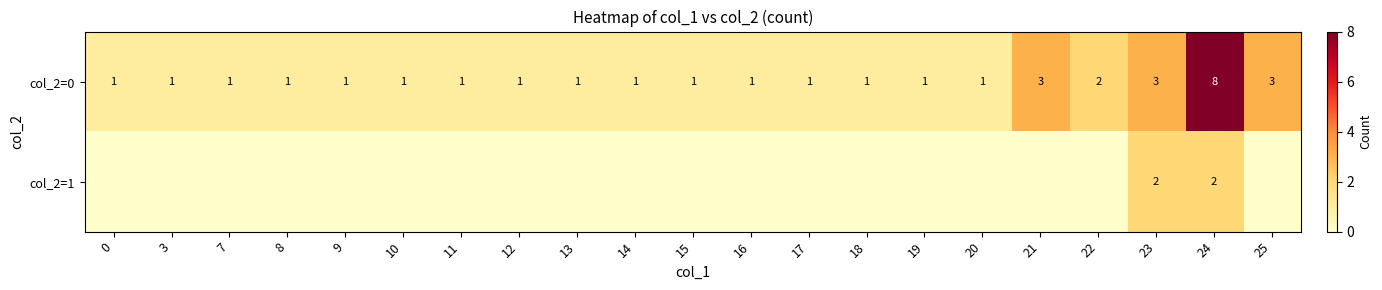

The value of col_2=0 at 16 is 1. True or false?

True